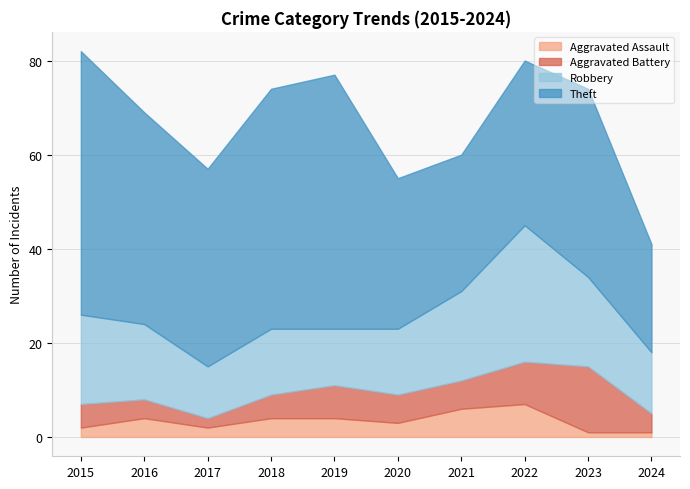

Between 2017 and 2023, which series saw the biggest shift?

Aggravated Battery